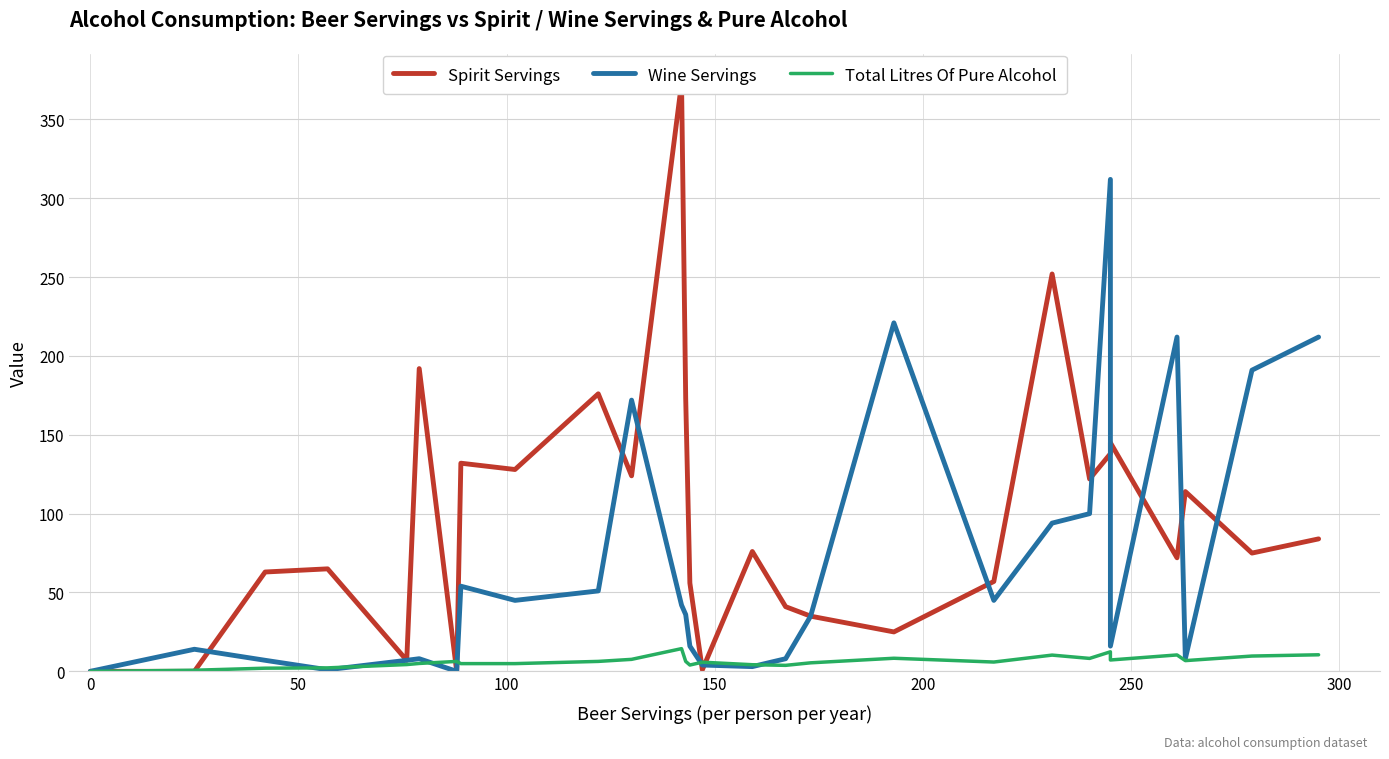

What is the highest value of the Spirit Servings series?

373.0